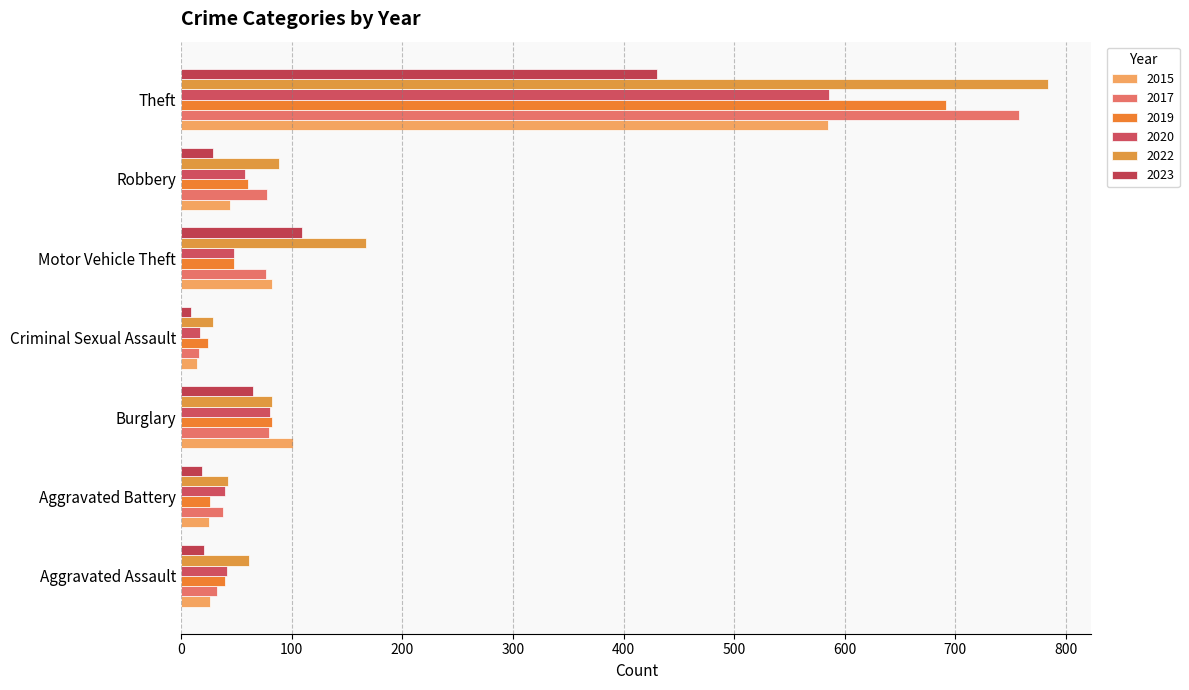

At which category is the sum across all series the highest?

Theft